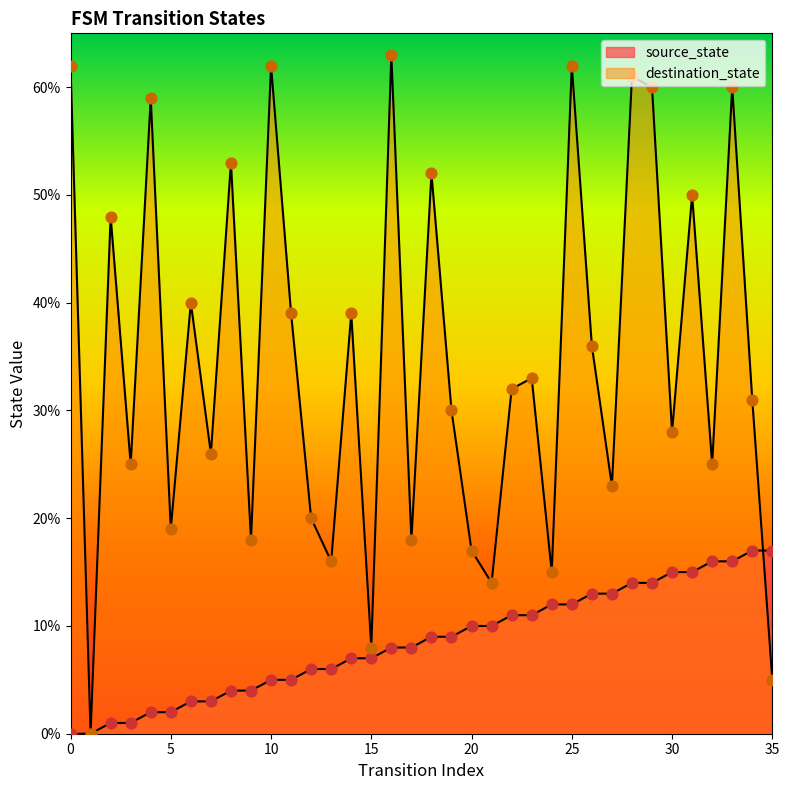

What is the total value across all series at 30?

43